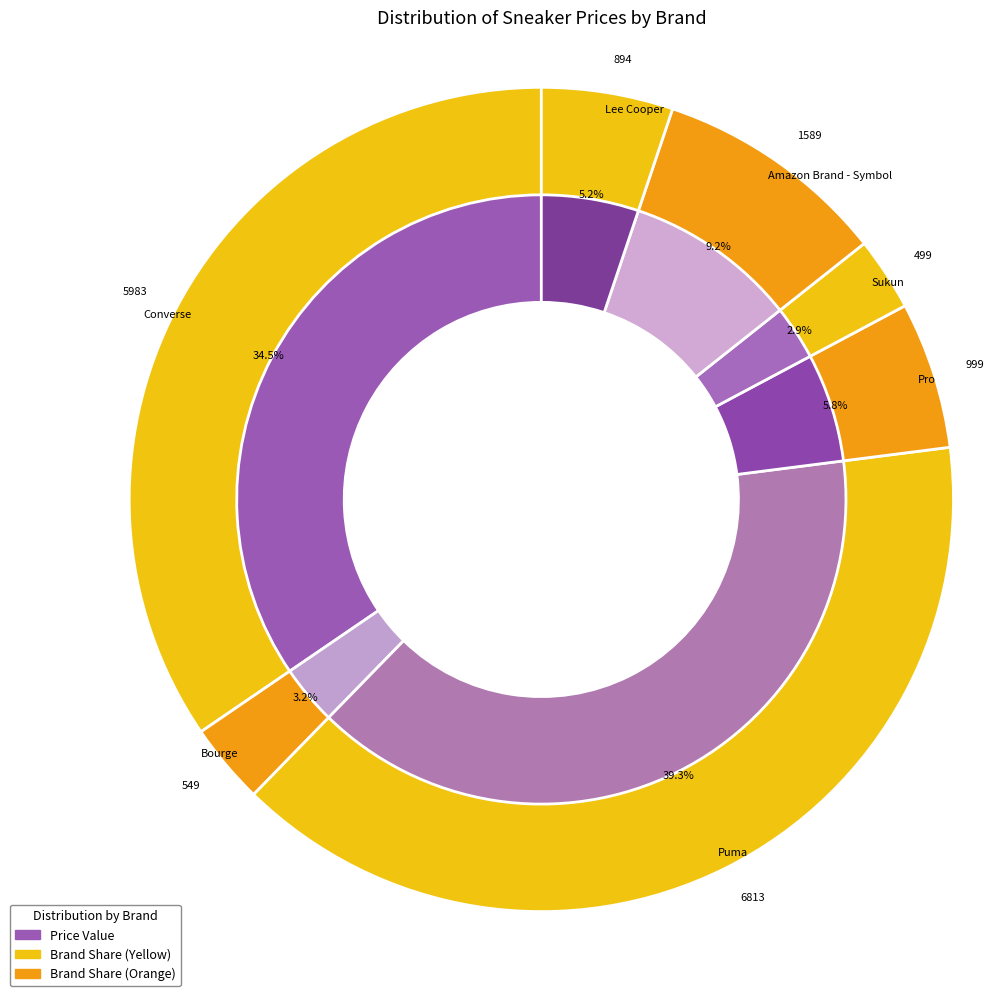

Does any single category account for the majority?

No